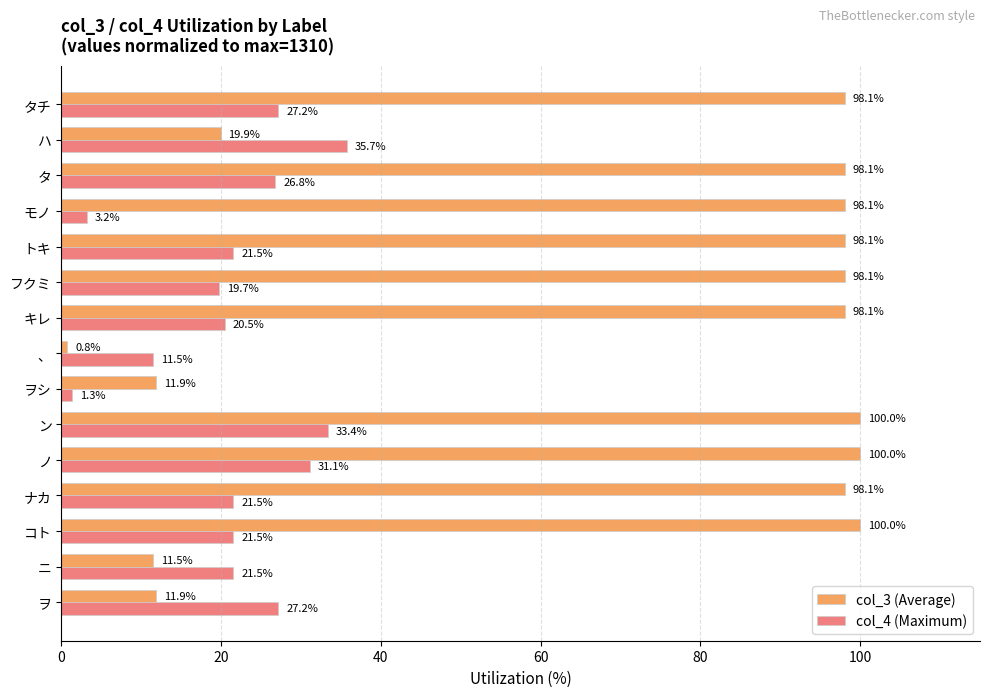

The value of col_4 (Maximum) at ノ is 21.4. True or false?

False